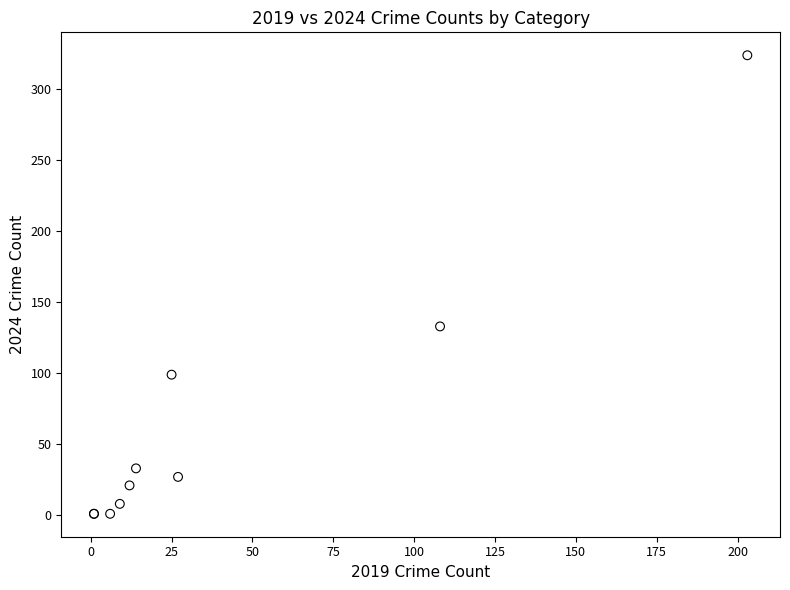

What Y value in the scatter plot is closest to 162?

133